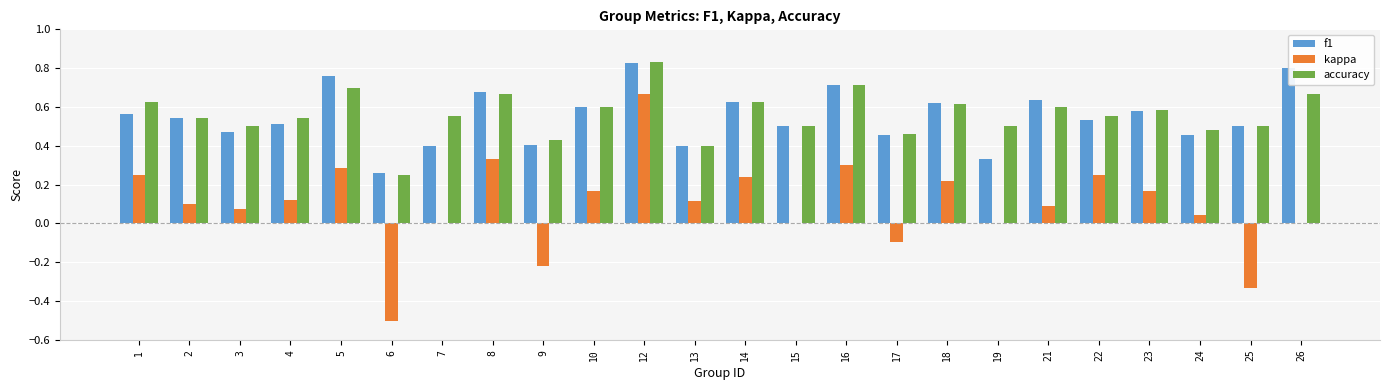

What is the sum of all accuracy values?

13.5